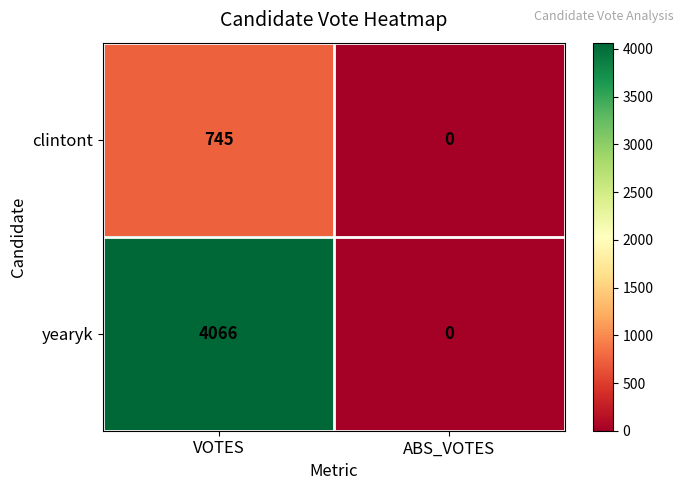

Which series changed the most between VOTES and ABS_VOTES?

yearyk